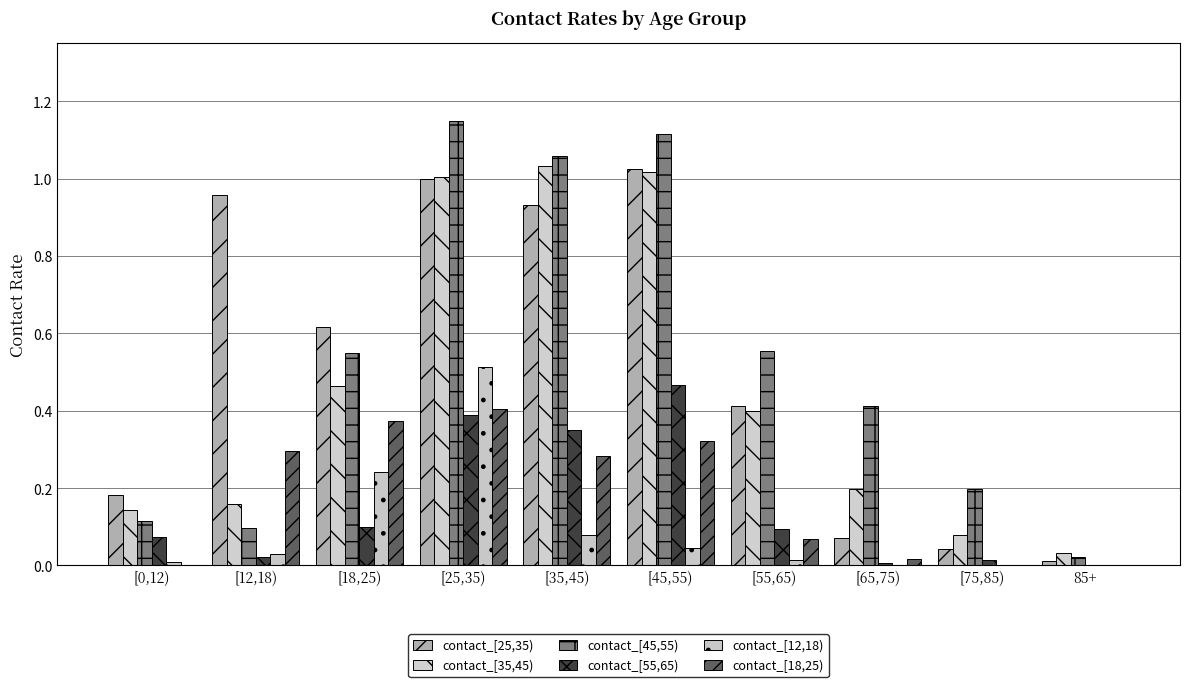

At which category is the sum across all series the highest?

[25,35)